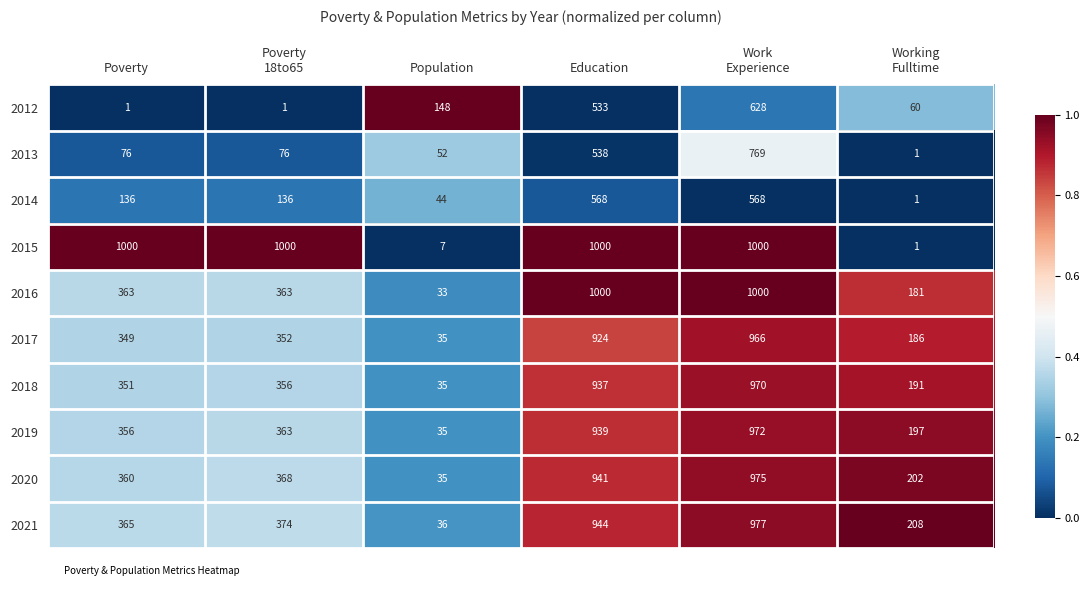

What is the total value across all series at Education?

8324